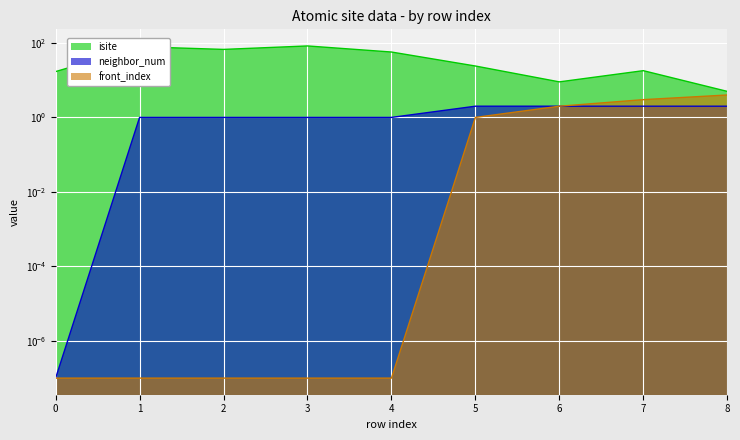

At how many categories does at least one series exceed 57?

3